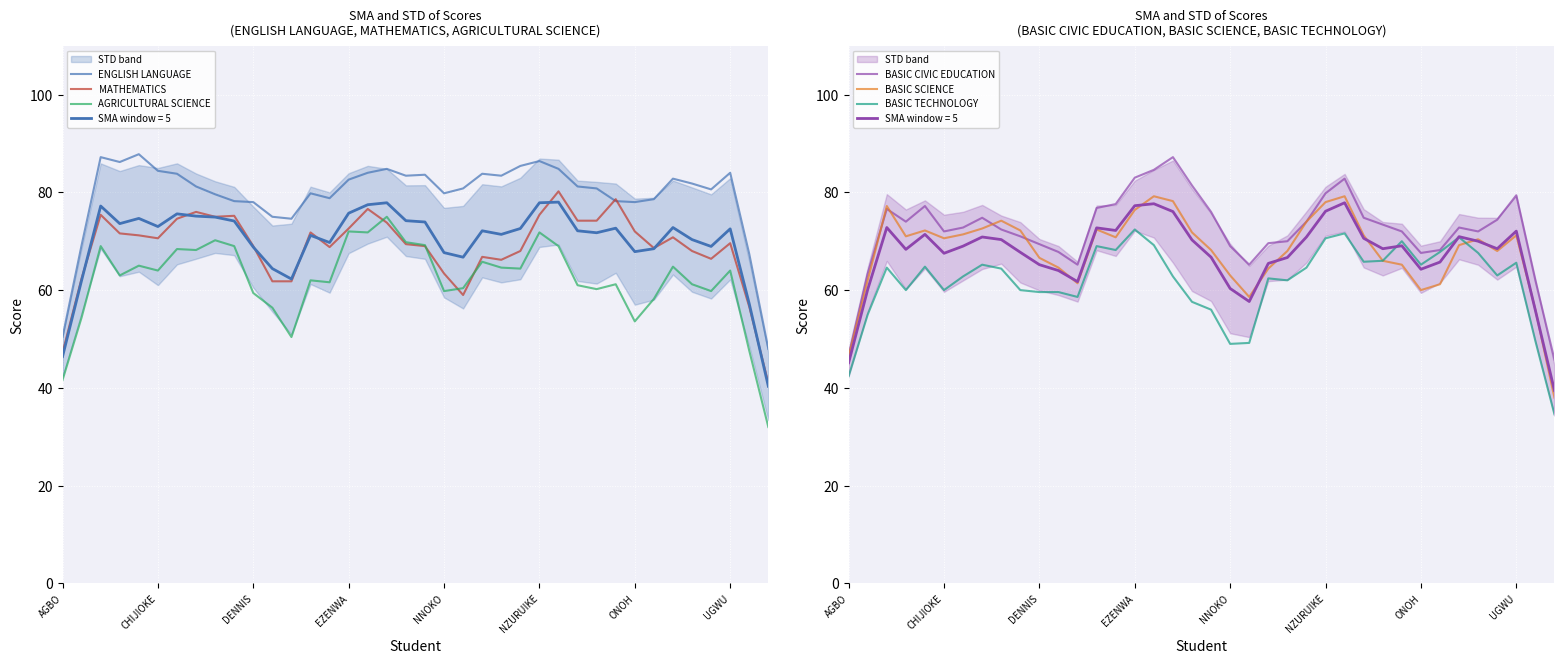

True or false: BASIC SCIENCE and AGRICULTURAL SCIENCE intersect in this chart.

True